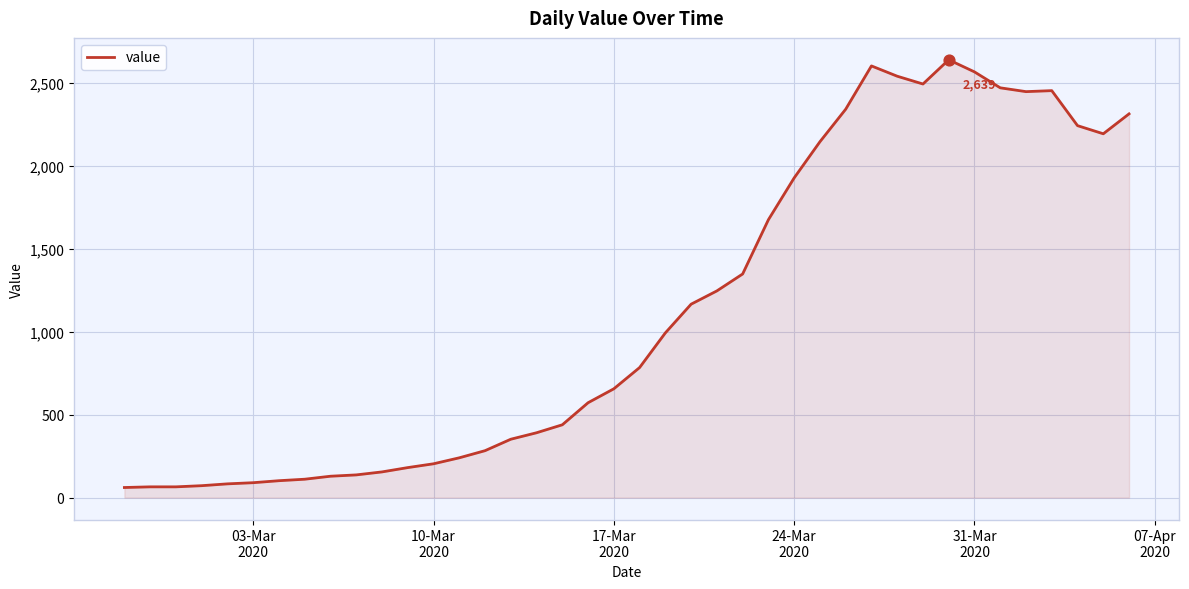

What is the difference between the maximum and minimum values?

2578